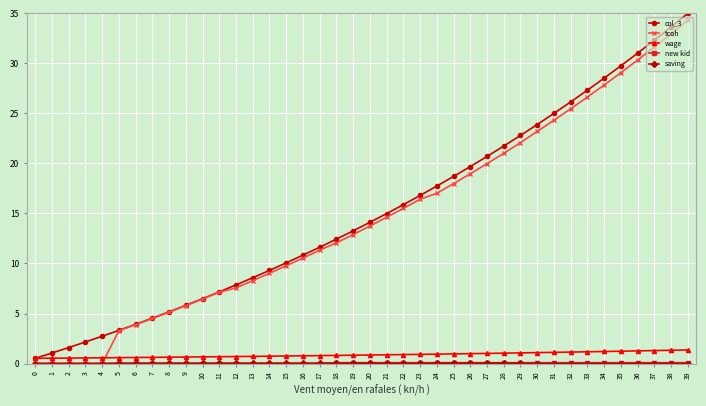

The tcoh series shows 23.2 at 30. True or false?

True